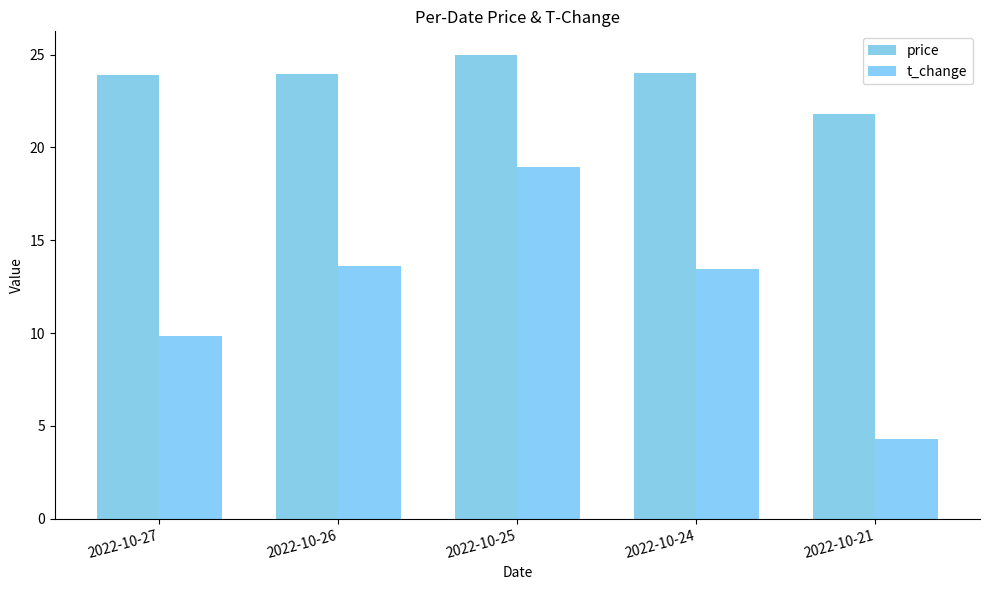

Which series has the widest spread of values?

t_change